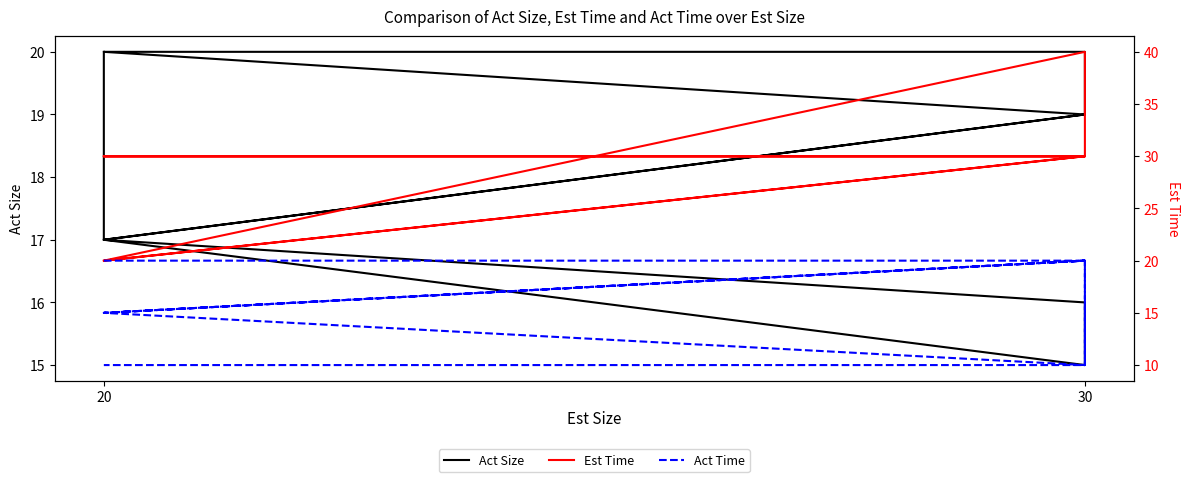

How many Act Time values are between 10 and 20?

10